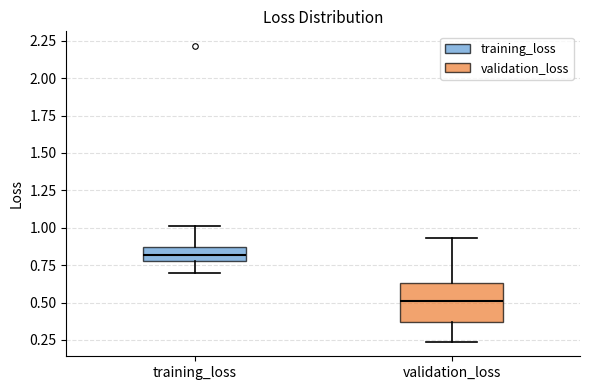

Where is the lower edge of the box for training_loss on the y-axis? The values are not printed on the chart, so give them approximately, as read against the axis.

0.80